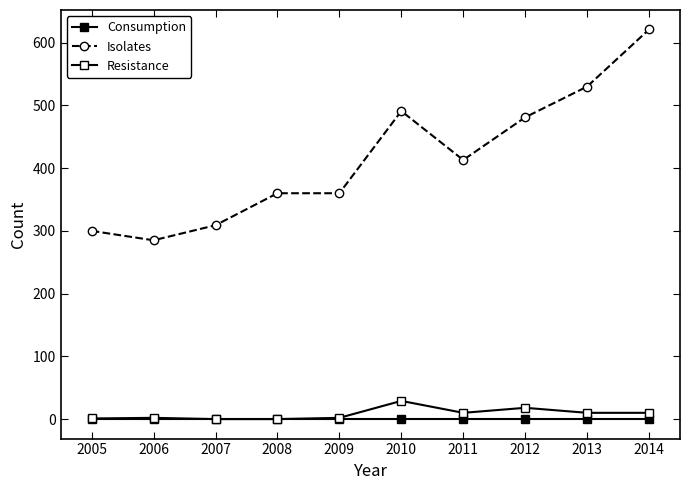

What is the total value across all series at 2012?

499